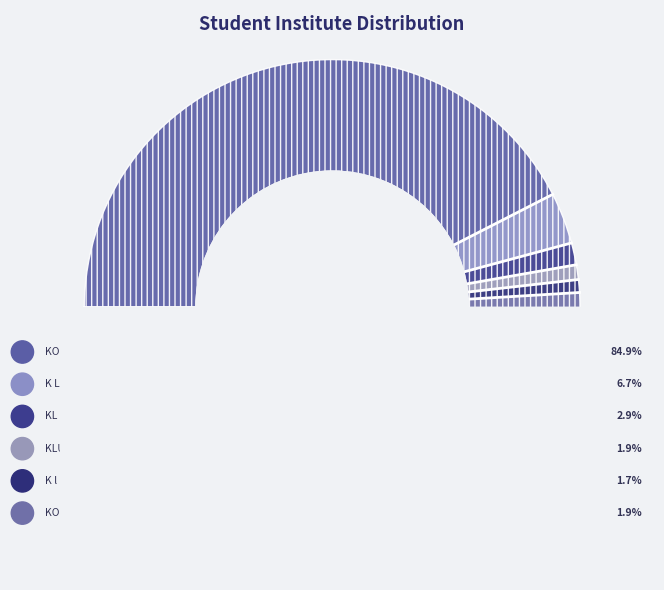

What is the change in value from KONERU LAKSHMAIAH EDUCATION FOUNDATION to KL UNIVERSITY?

-343